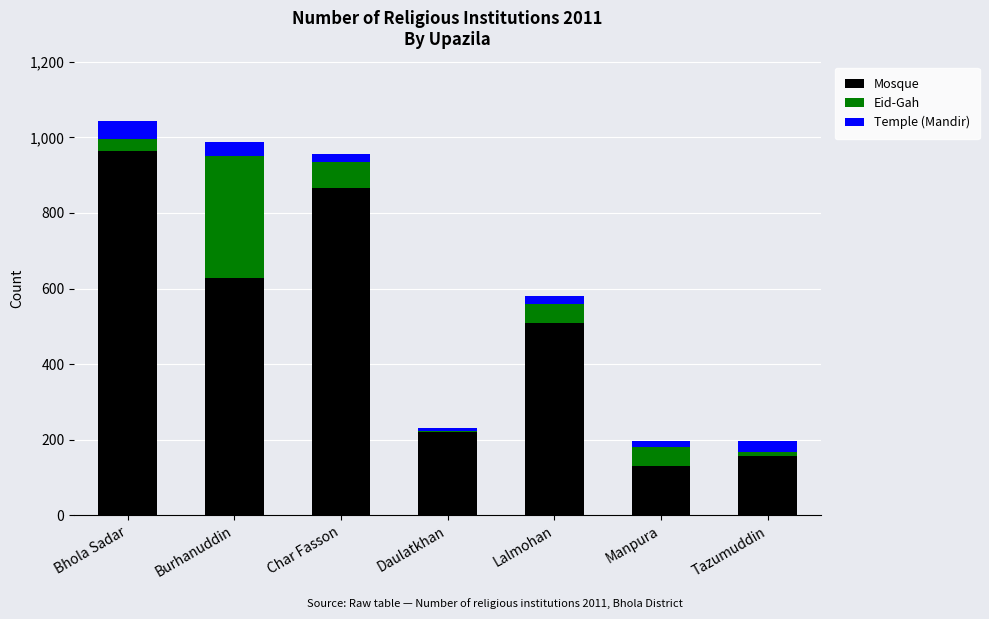

Which category has the highest value in the Mosque series?

Bhola Sadar